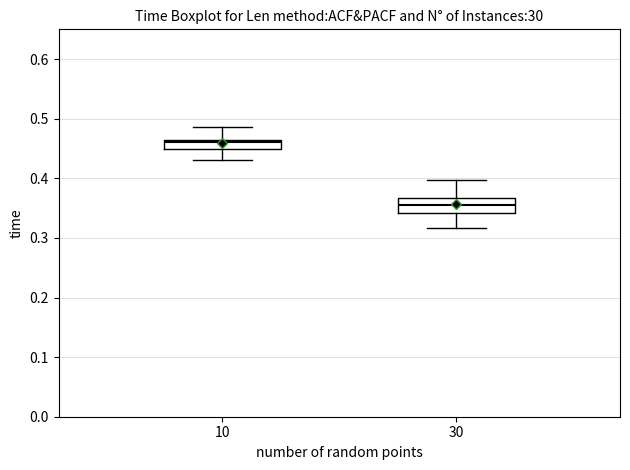

Reading left to right, read every box against the y-axis: the position of its median line, the range the box covers, and the ends of its whiskers. The values are not printed on the chart, so give them approximately, as read against the axis.

10: median 0.46, box 0.45 to 0.47, whiskers 0.43 to 0.49
30: median 0.35, box 0.34 to 0.37, whiskers 0.32 to 0.40